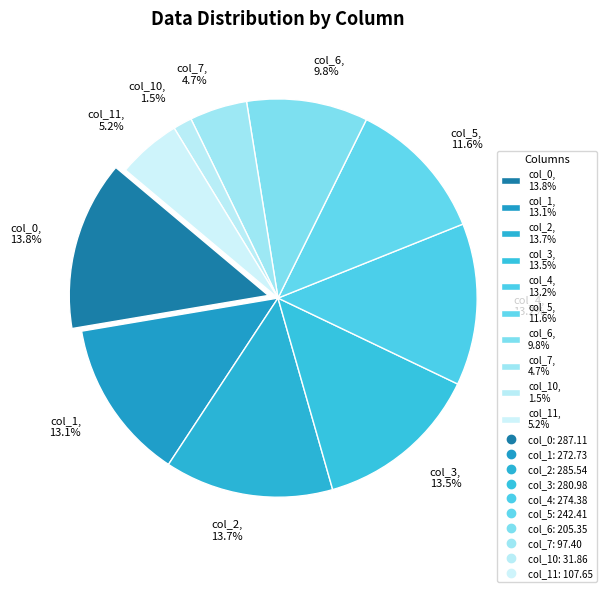

What is the smallest slice in the pie chart?

col_10, 1.5%